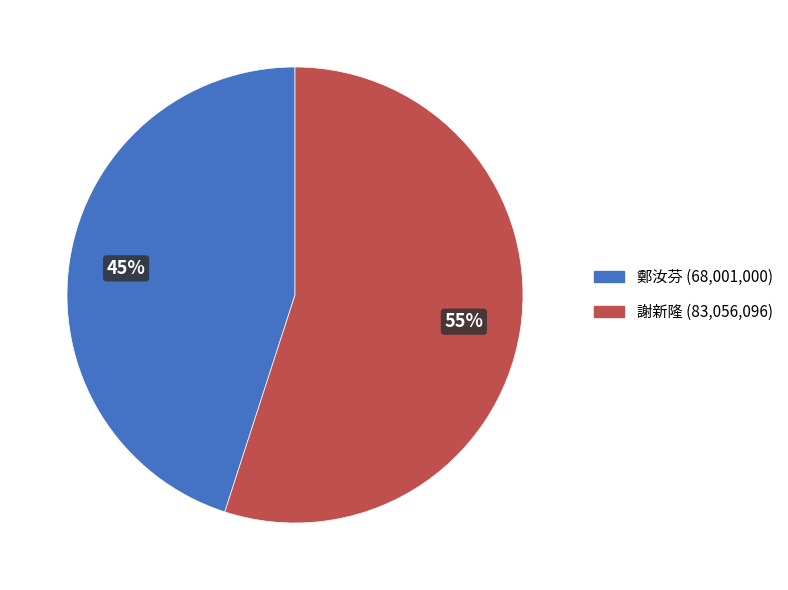

How many slices are in this pie chart?

2